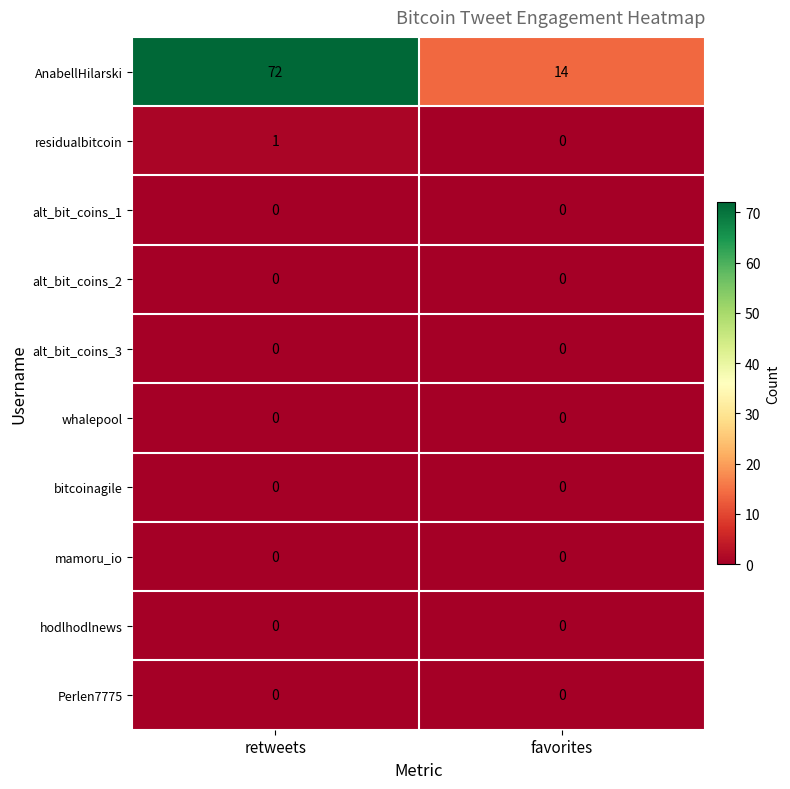

What is the total value across all series at favorites?

14